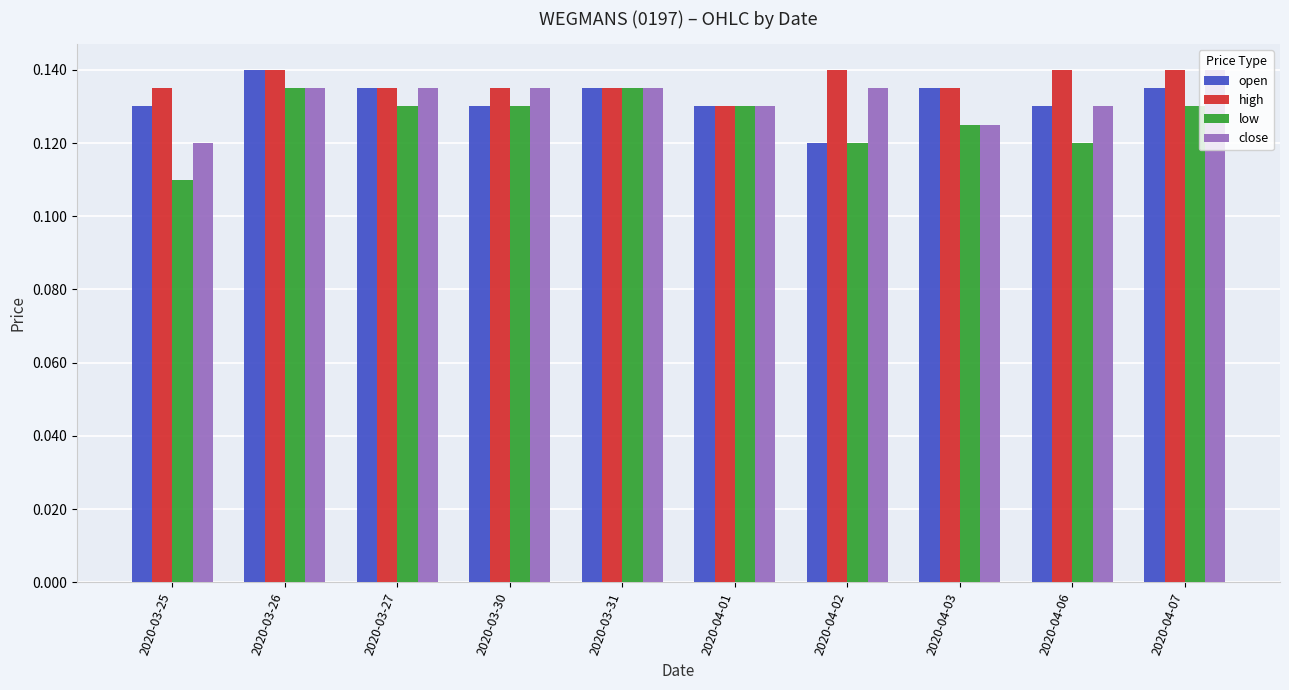

How many data points does each series have?

10